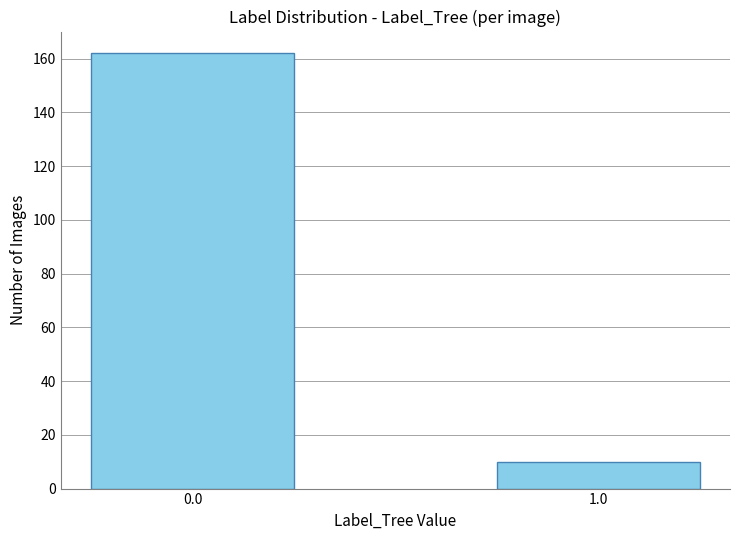

Reading left to right, list all the values displayed in this chart.

0.0=162	1.0=10